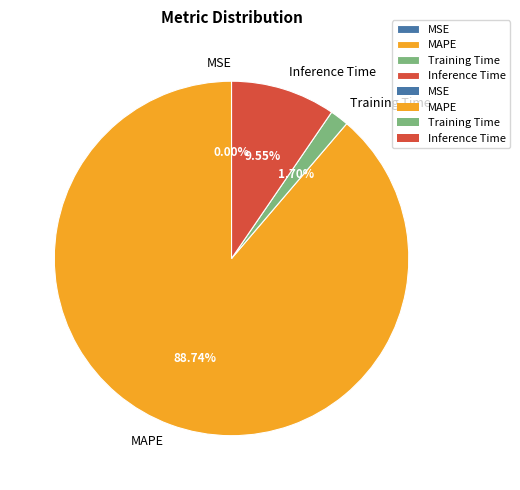

Between Training Time and Inference Time, which is larger?

Inference Time